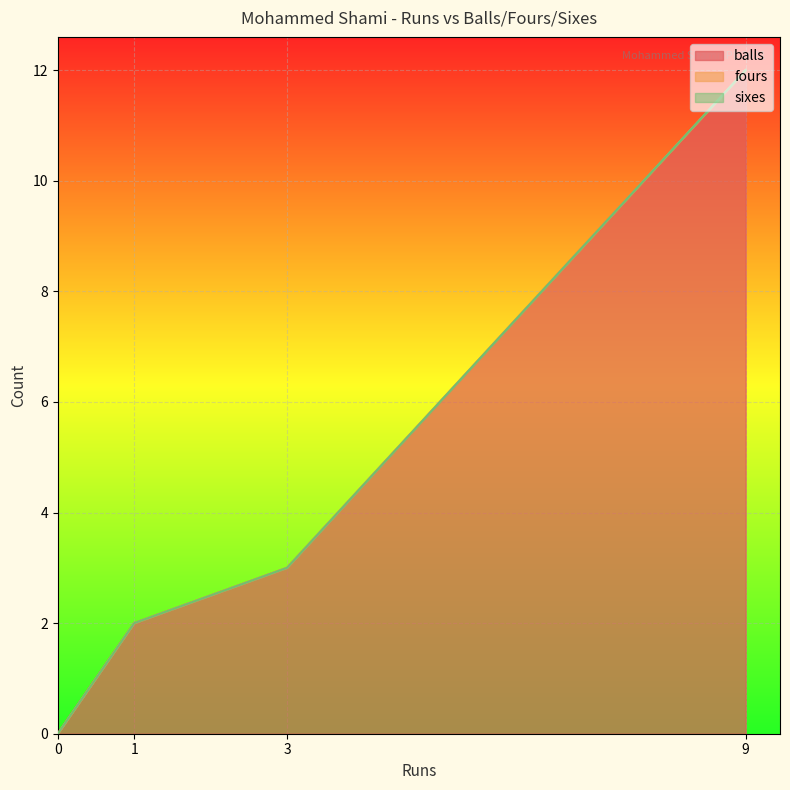

Does the chart display data point markers on the line(s)?

No